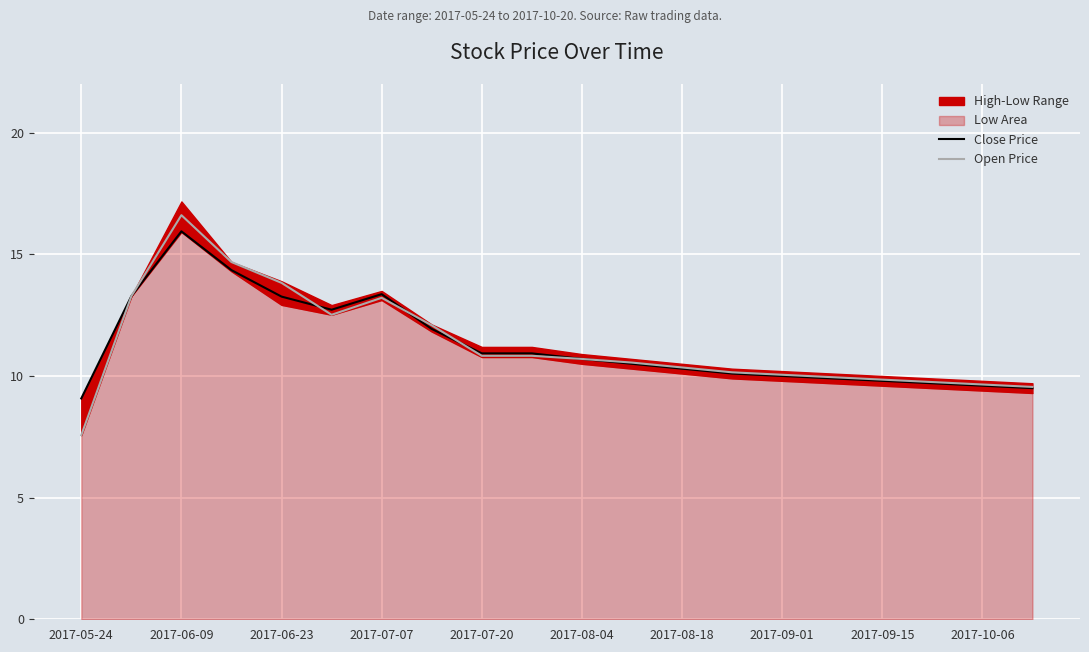

What is the approximate value of Open Price at 2017-09-01?

10.1